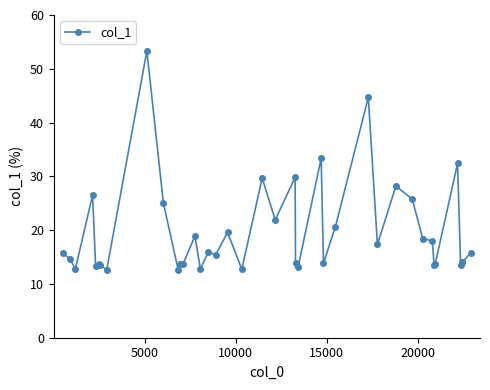

What is the value of the 37th point from the left?

13.5